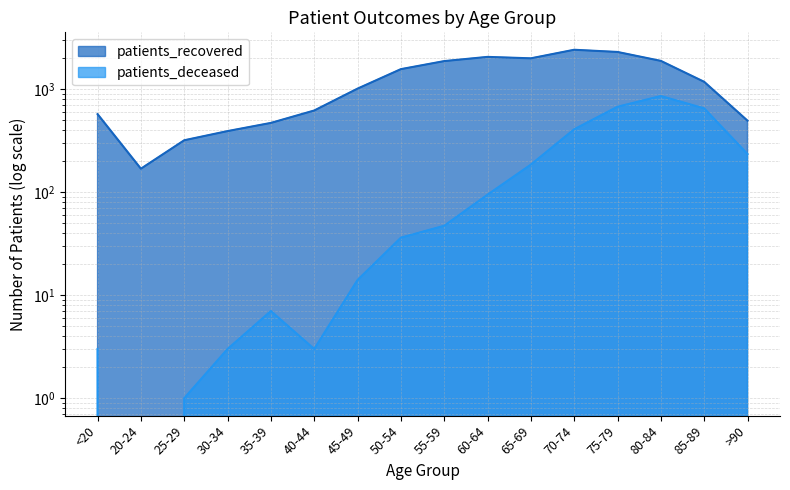

Which has a higher value, >90 or <20?

<20